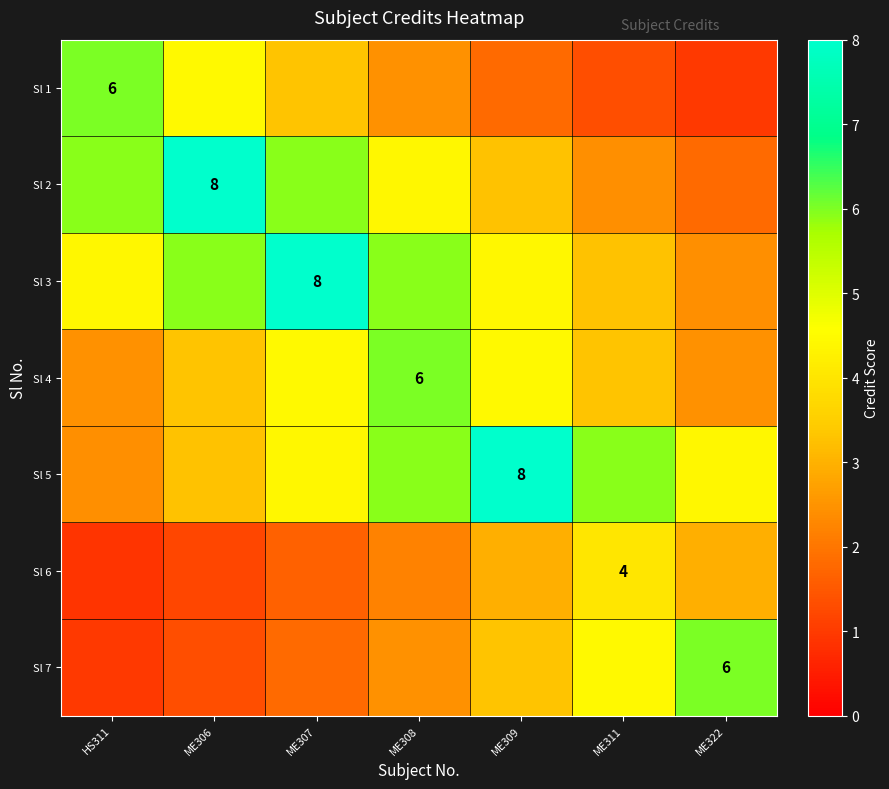

Which series has the widest spread of values?

Sl 2